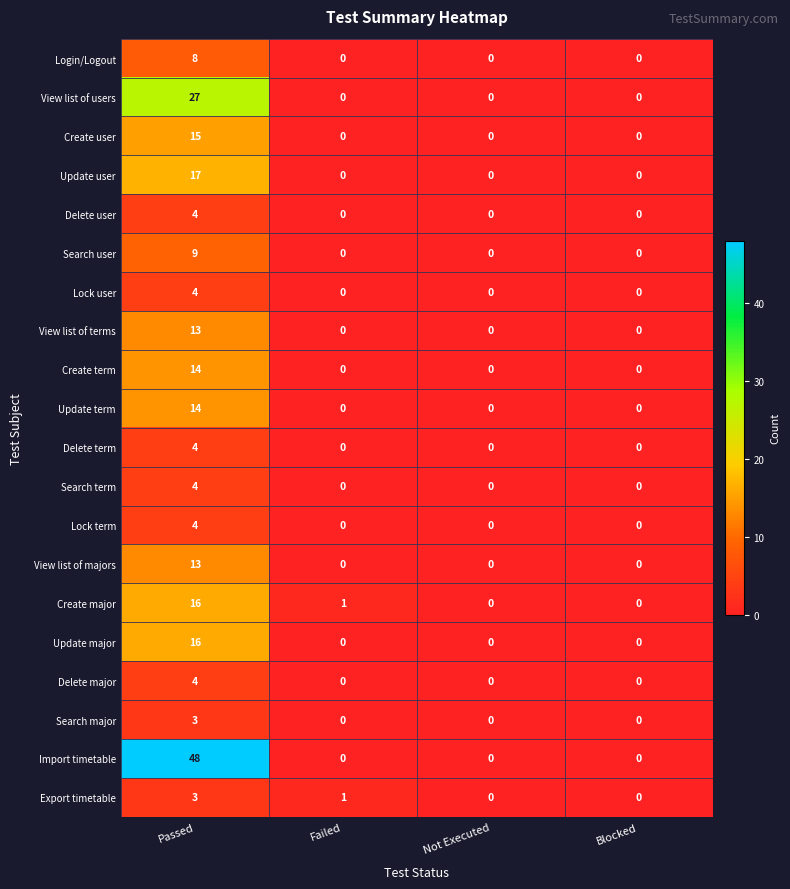

How many distinct data groups are displayed?

20